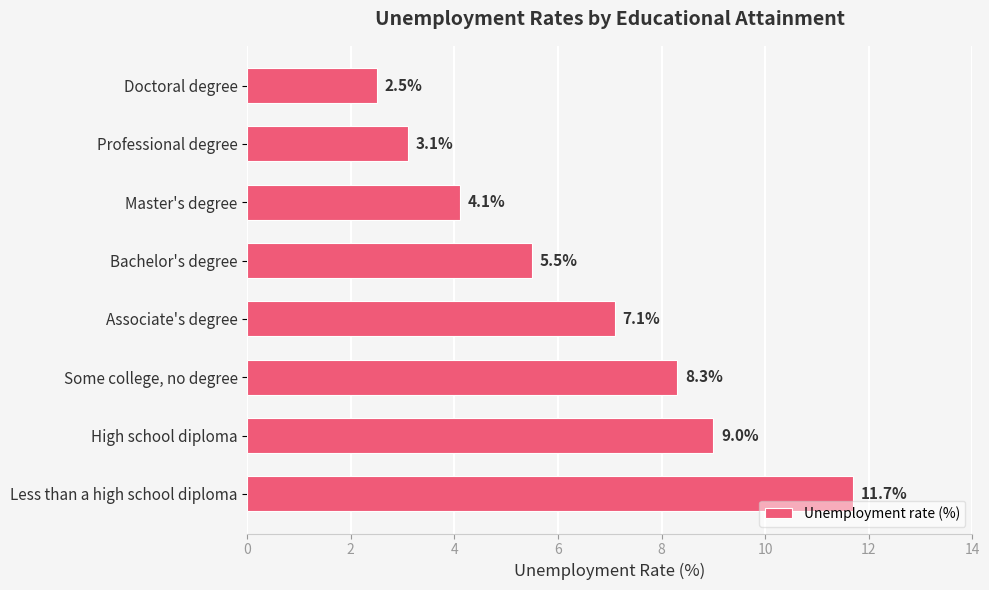

At which label is the value closest to 7?

Associate's degree